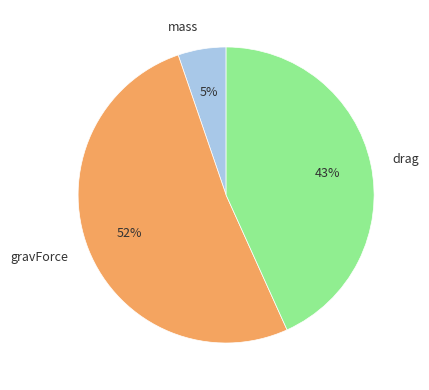

Does any single category account for the majority?

Yes